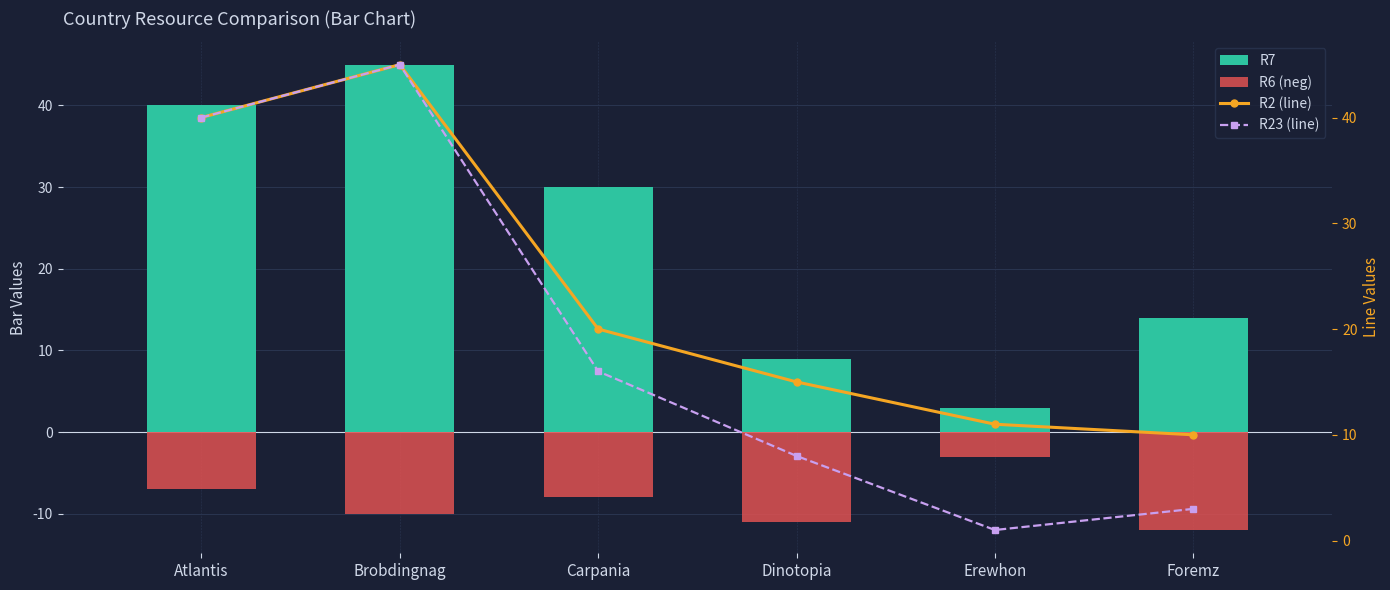

Where is R7 nearest to the value 24?

Carpania